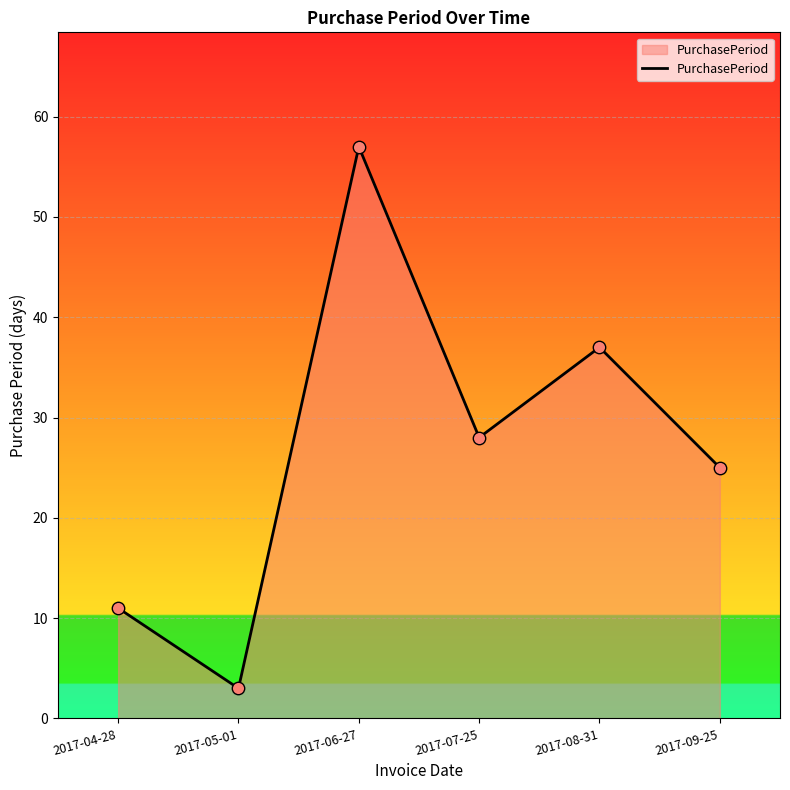

What is the change in value from 2017-05-01 to 2017-06-27?

+54